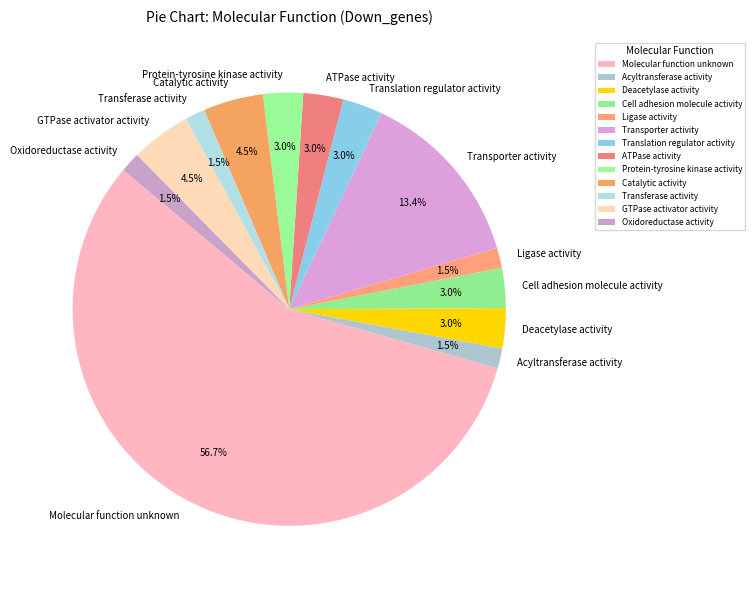

What percentage is the Molecular function unknown slice, to the nearest percent?

57%